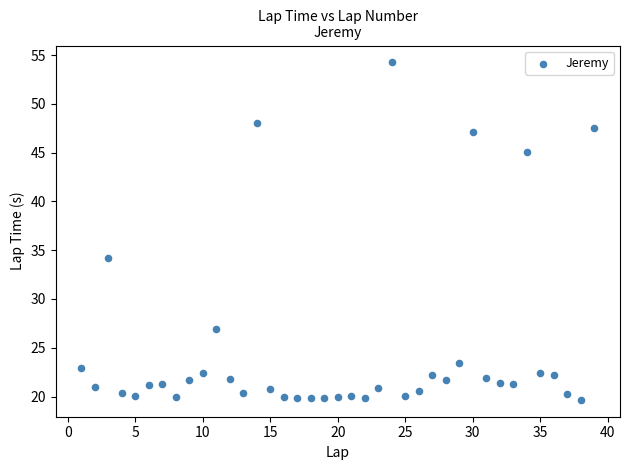

What is the range of X values (max minus min)?

38.0